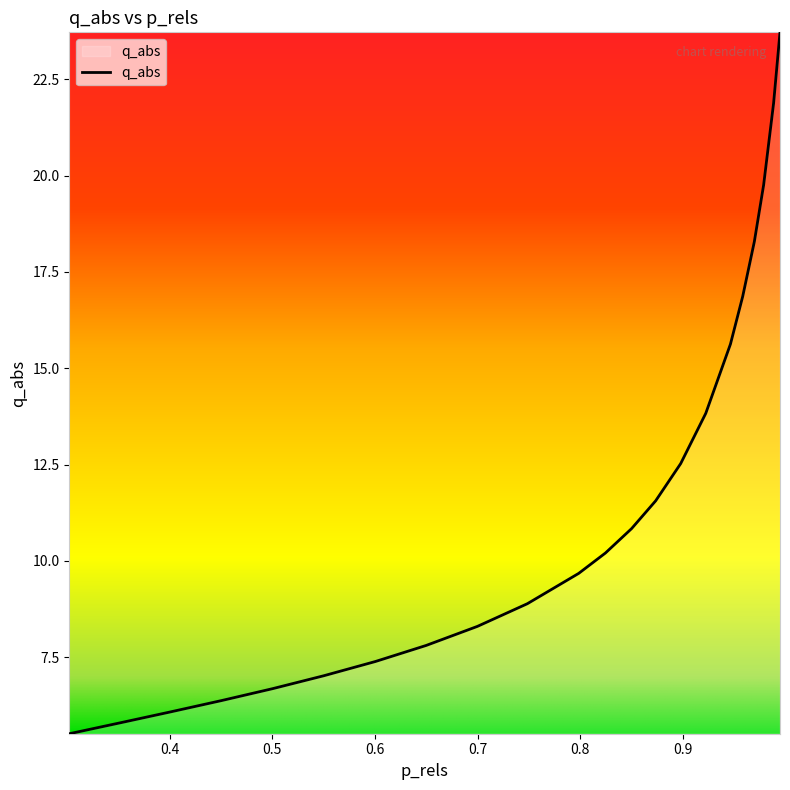

What is the smallest value displayed?

5.5